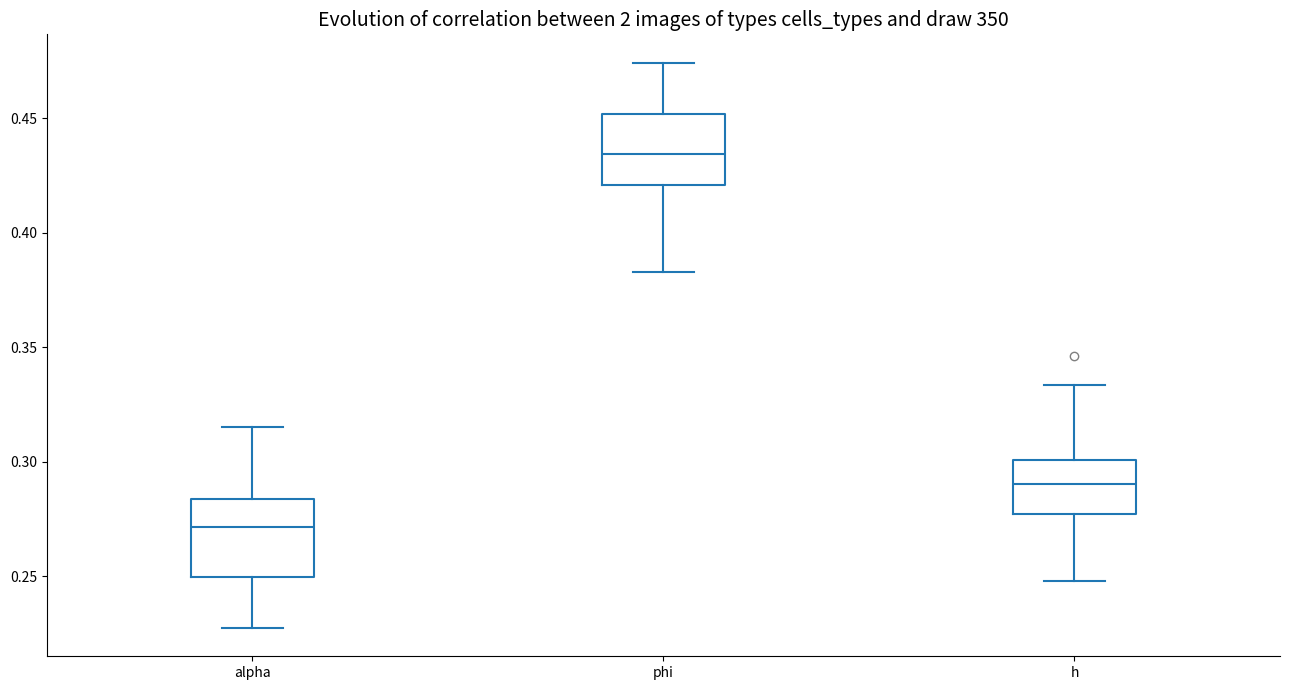

Where is the lower edge of the box for alpha on the y-axis? The values are not printed on the chart, so give them approximately, as read against the axis.

0.250